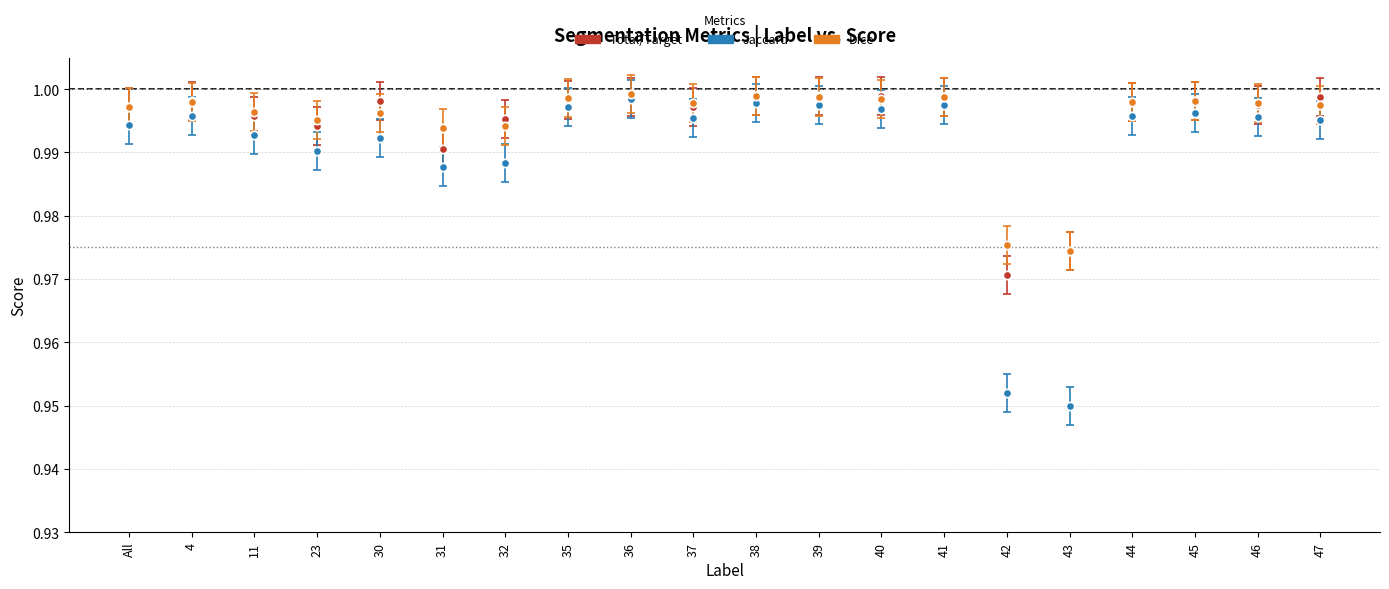

At how many categories does at least one series exceed 0?

20